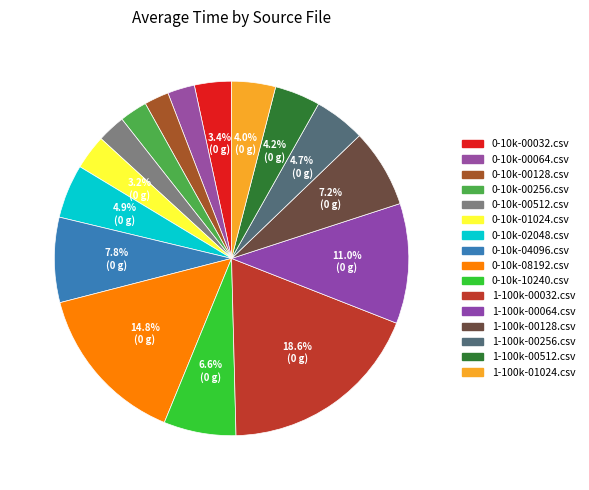

The 1-100k-00032.csv slice represents 5% of the pie. True or false?

False